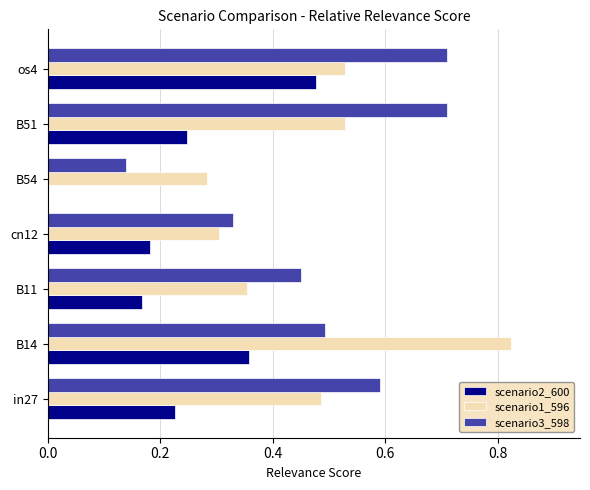

How many values in the scenario2_600 series exceed 0?

6